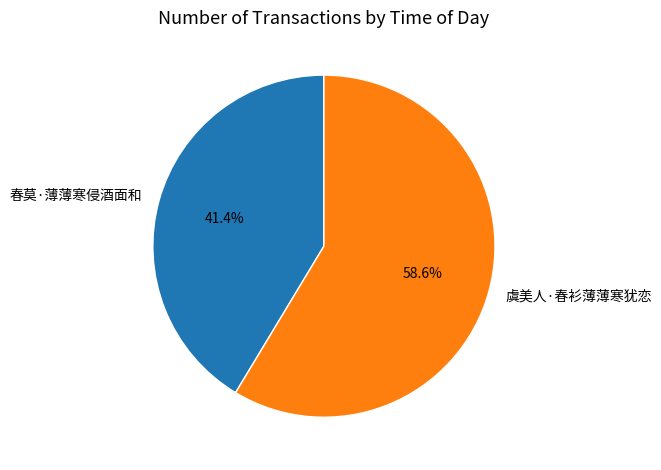

Approximately how many times larger is the value at 虞美人·春衫薄薄寒犹恋 compared to 春莫·薄薄寒侵酒面和?

1.4